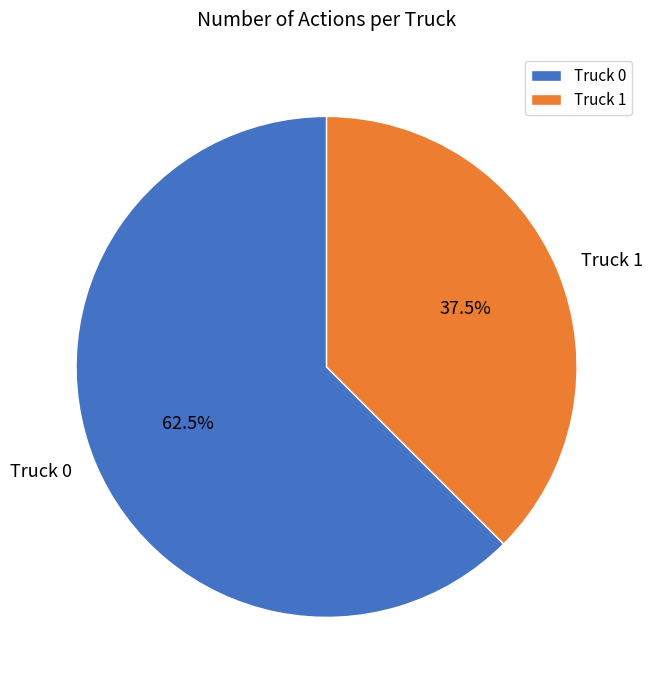

Rank the categories by value from highest to lowest.

Truck 0, Truck 1